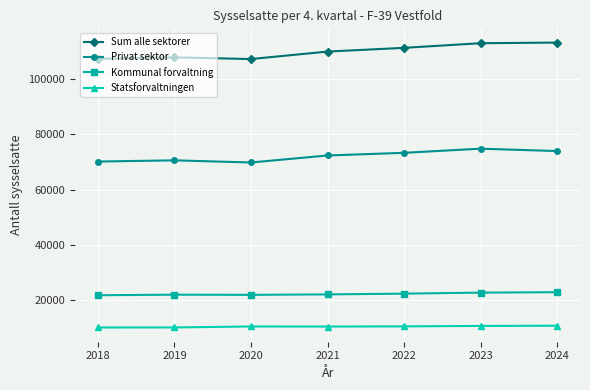

The Statsforvaltningen series shows 10510 at 2022. True or false?

True